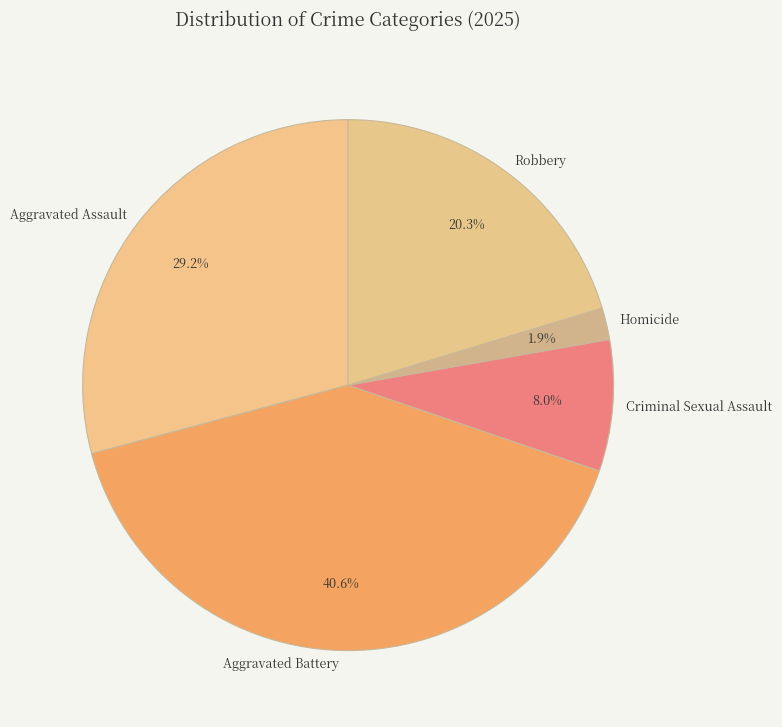

Is the sum of Aggravated Assault and Robbery greater than half?

No